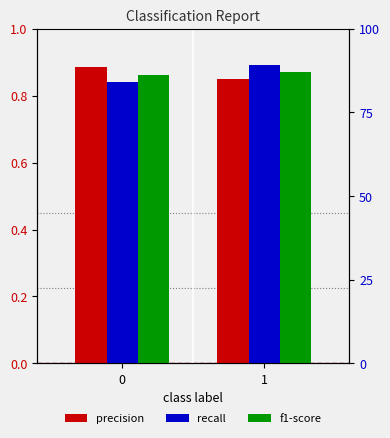

Does the chart contain any negative values?

No